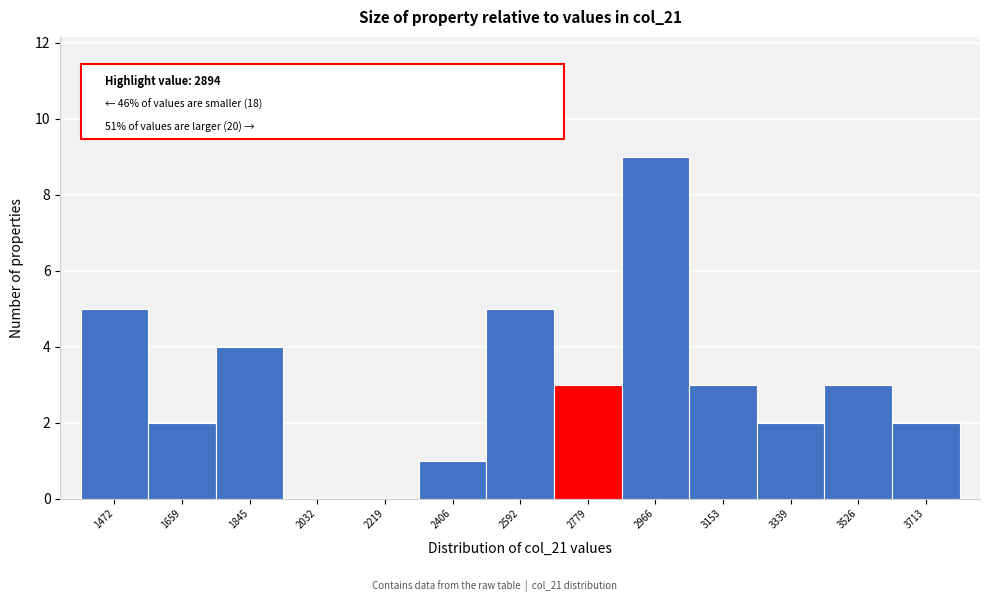

Reading left to right, list all the values displayed in this chart.

1472=5	1659=2	1845=4	2032=0	2219=0	2406=1	2592=5	2779=3	2966=9	3153=3	3339=2	3526=3	3713=2